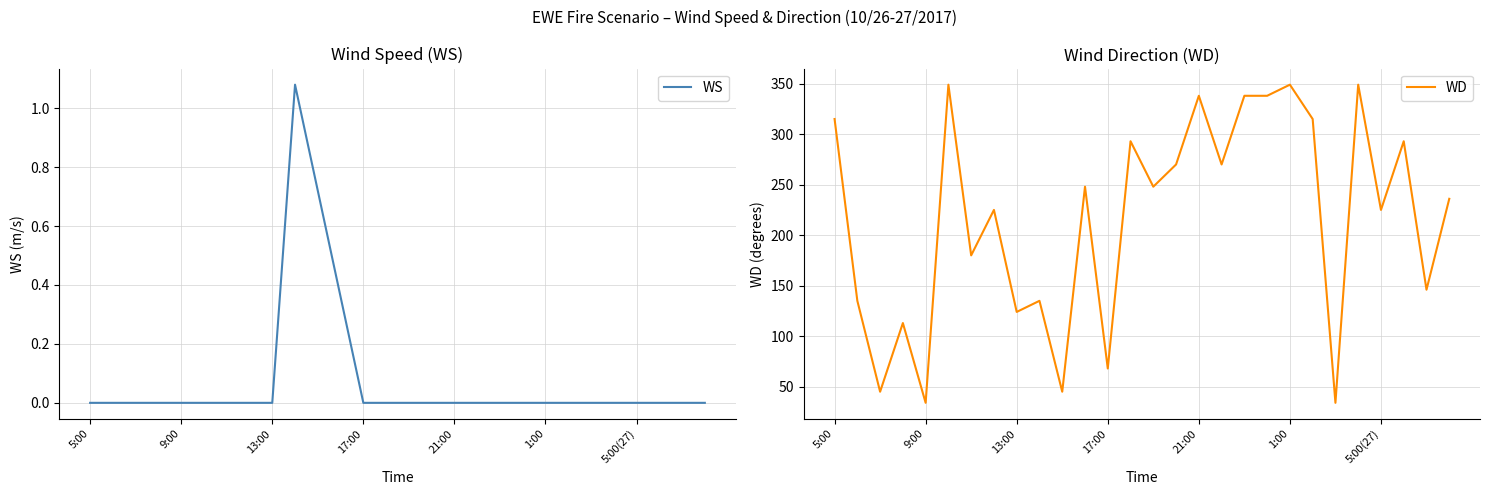

True or false: WS and WD intersect in this chart.

False